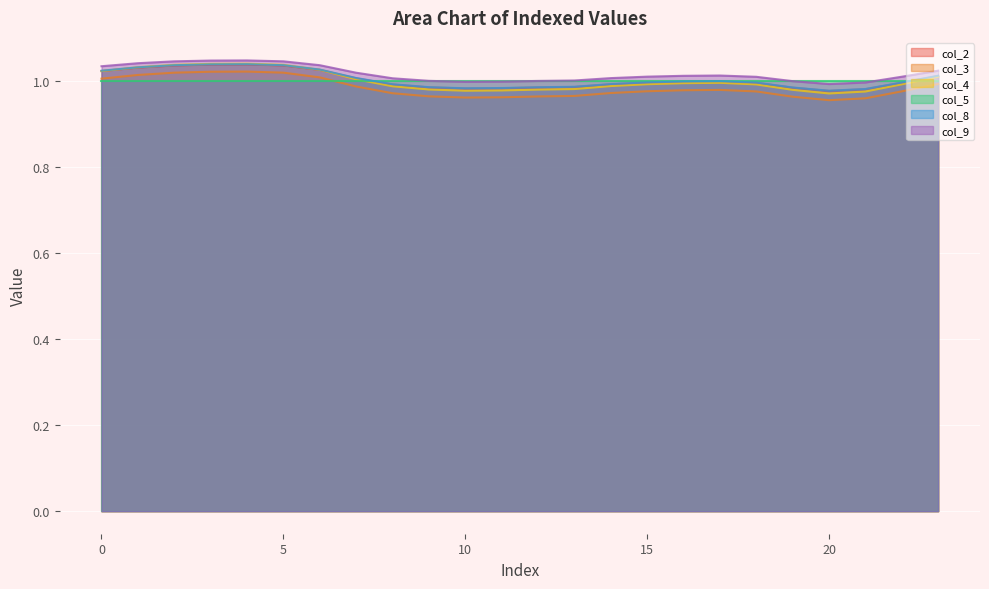

True or false: col_4 and col_3 cross at least once.

False